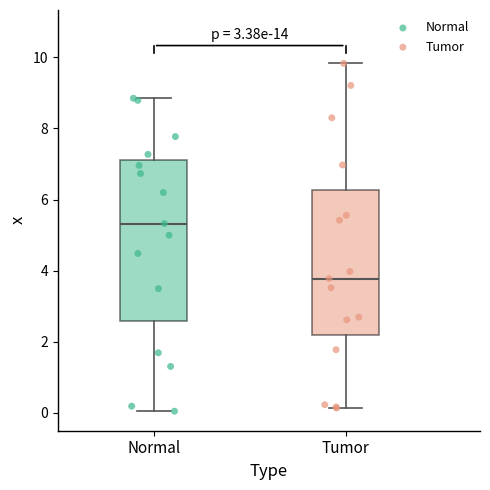

Where is the lower edge of the box for Normal on the y-axis? The values are not printed on the chart, so give them approximately, as read against the axis.

2.6